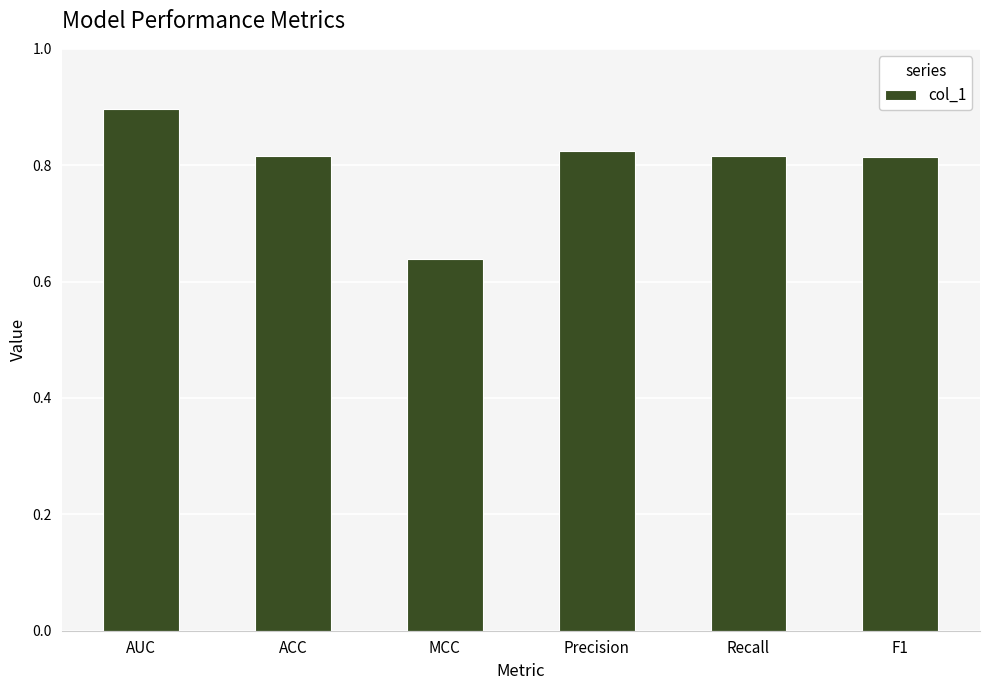

What is the change in value from AUC to Precision?

-0.1